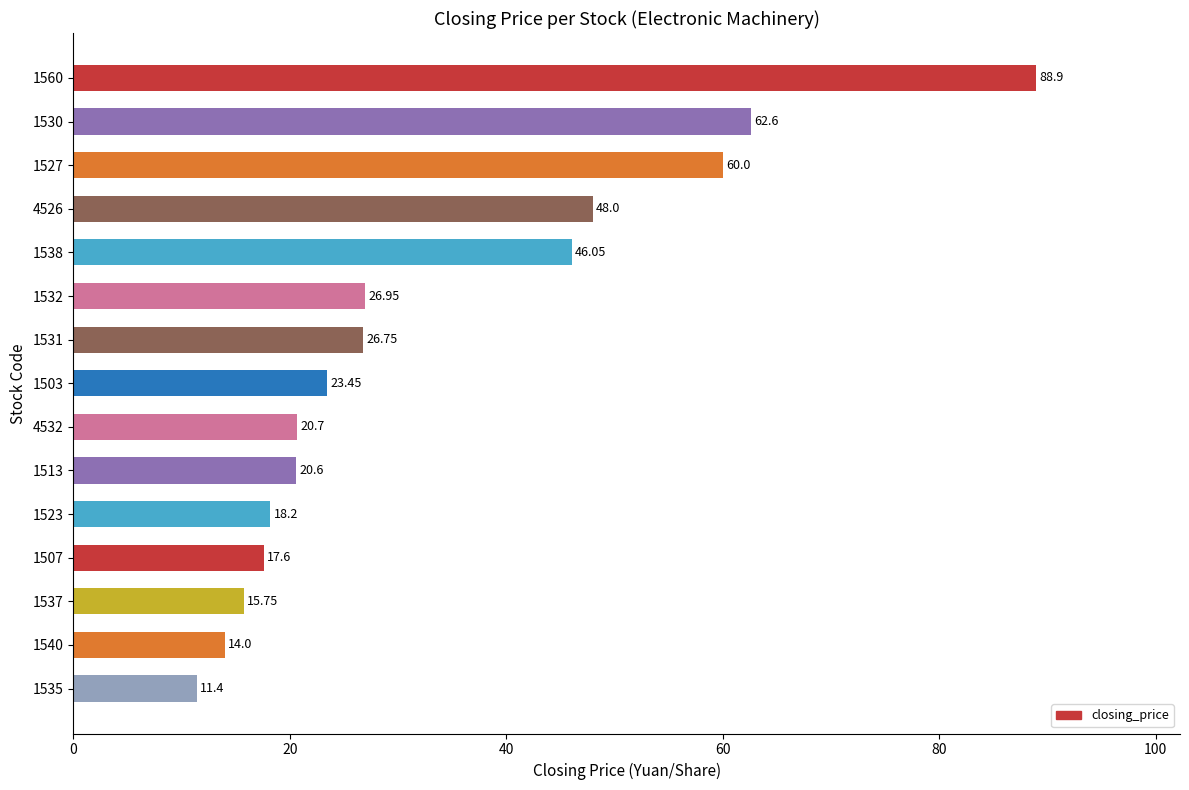

Does the chart contain any negative values?

No